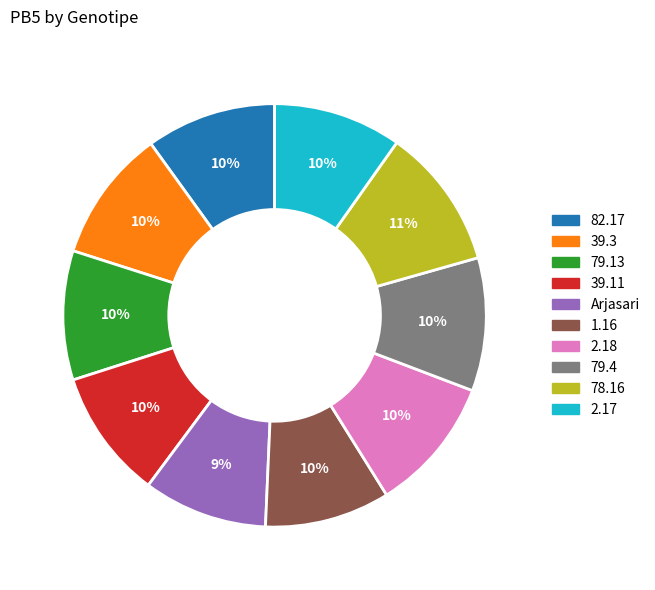

Is there any slice that represents more than half of the pie?

No